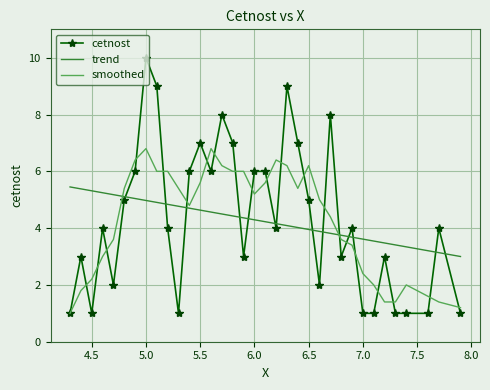

What is the smallest value displayed?

1.0